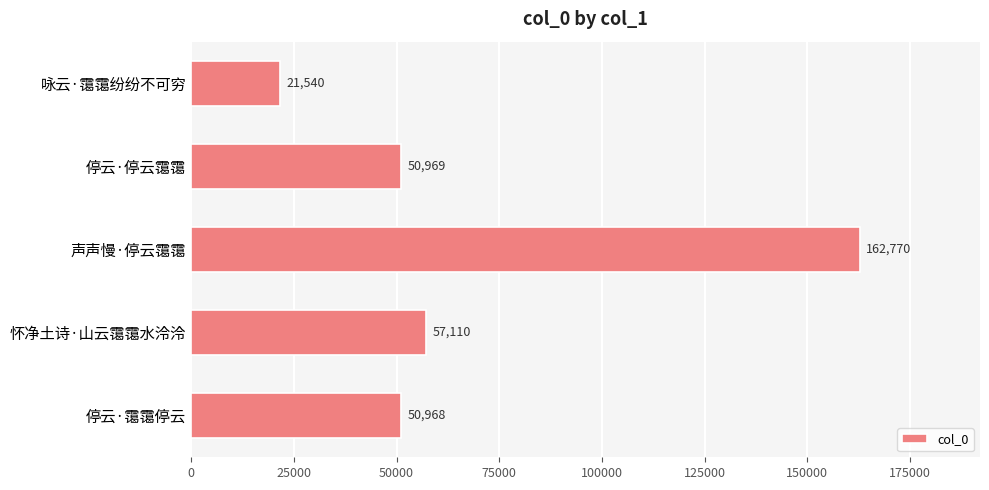

List the labels in order of value, smallest first.

咏云·霭霭纷纷不可穷, 停云·霭霭停云, 停云·停云霭霭, 怀净土诗·山云霭霭水泠泠, 声声慢·停云霭霭